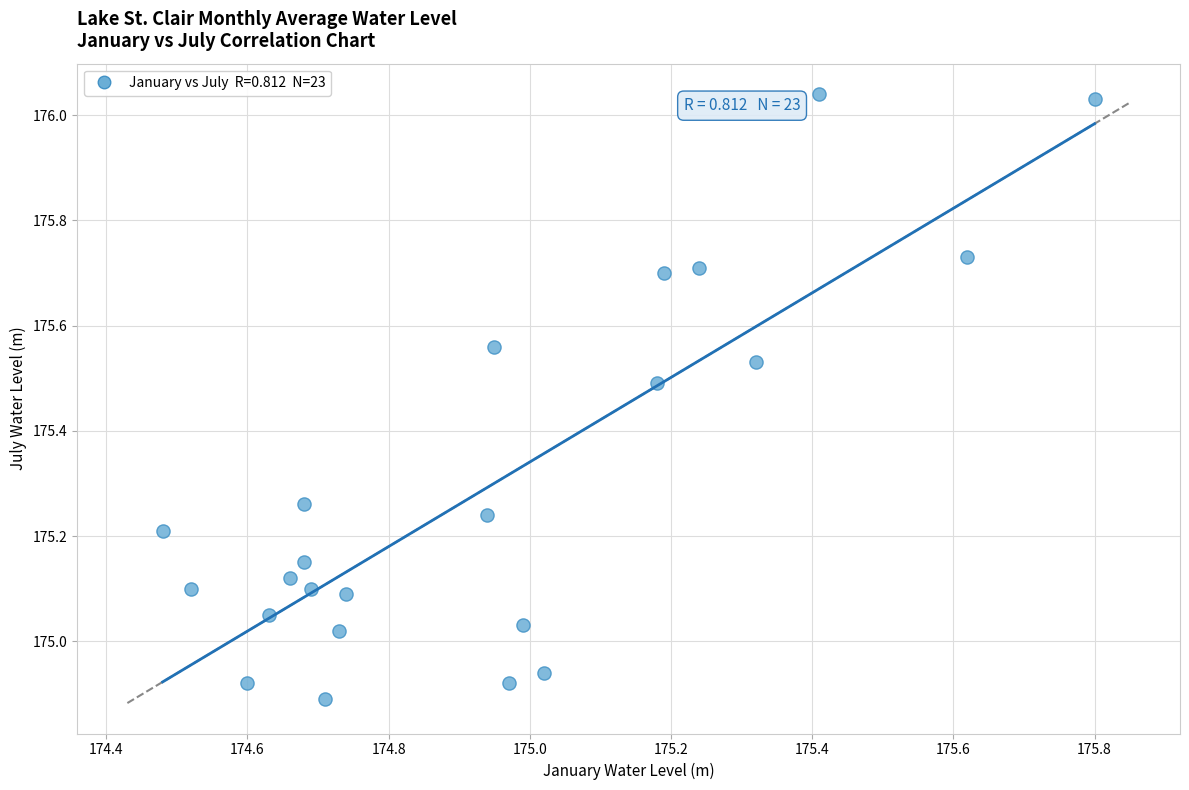

What is the range of X values (max minus min)?

1.3